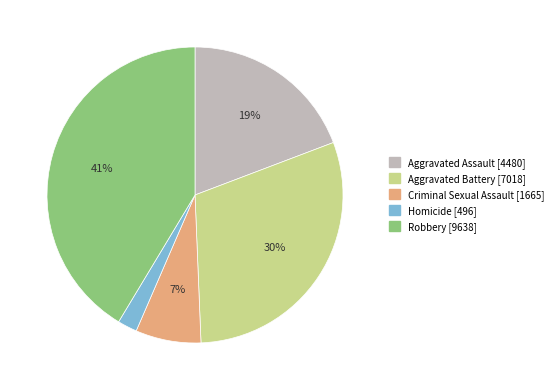

Which has a higher value, Aggravated Battery or Aggravated Assault?

Aggravated Battery